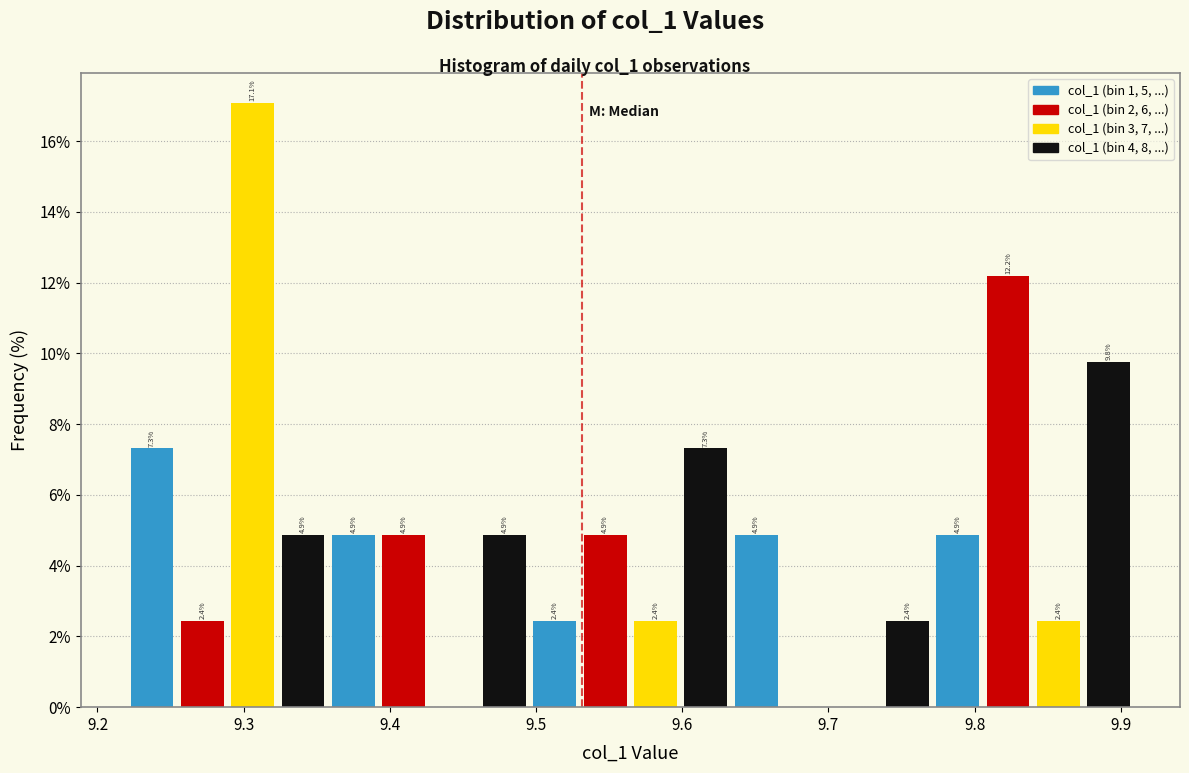

Read against the x-axis, roughly where is the centre of the tallest bar?

9.31